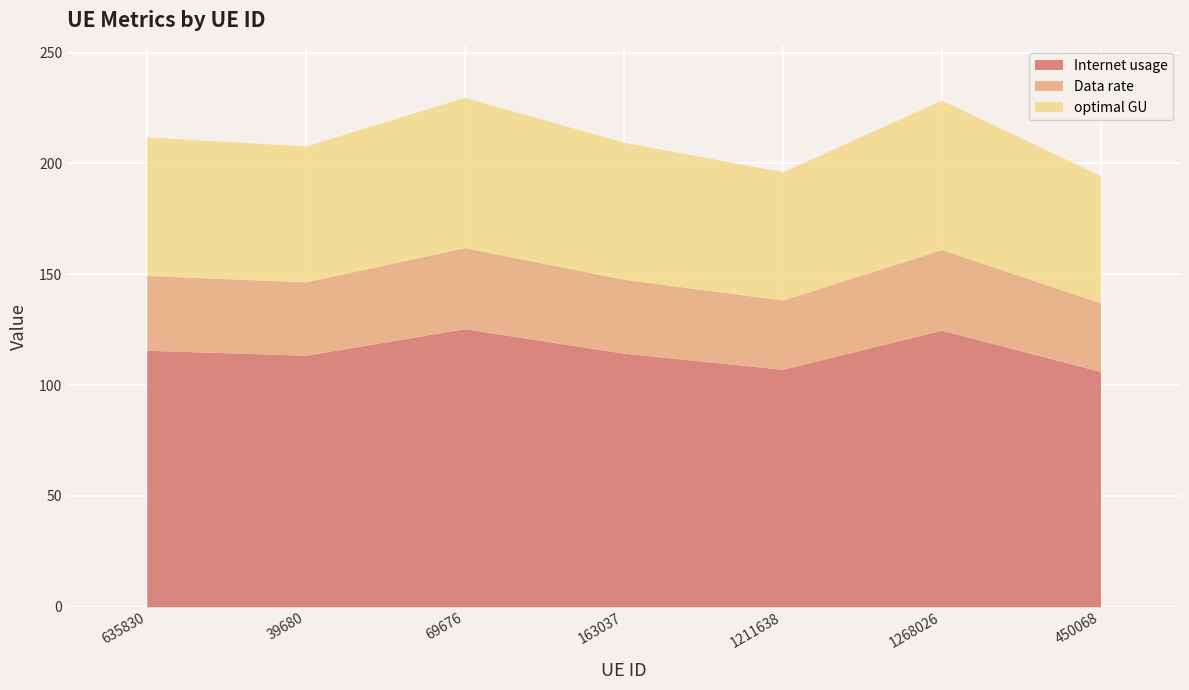

How many data points in Internet usage are above 114?

4